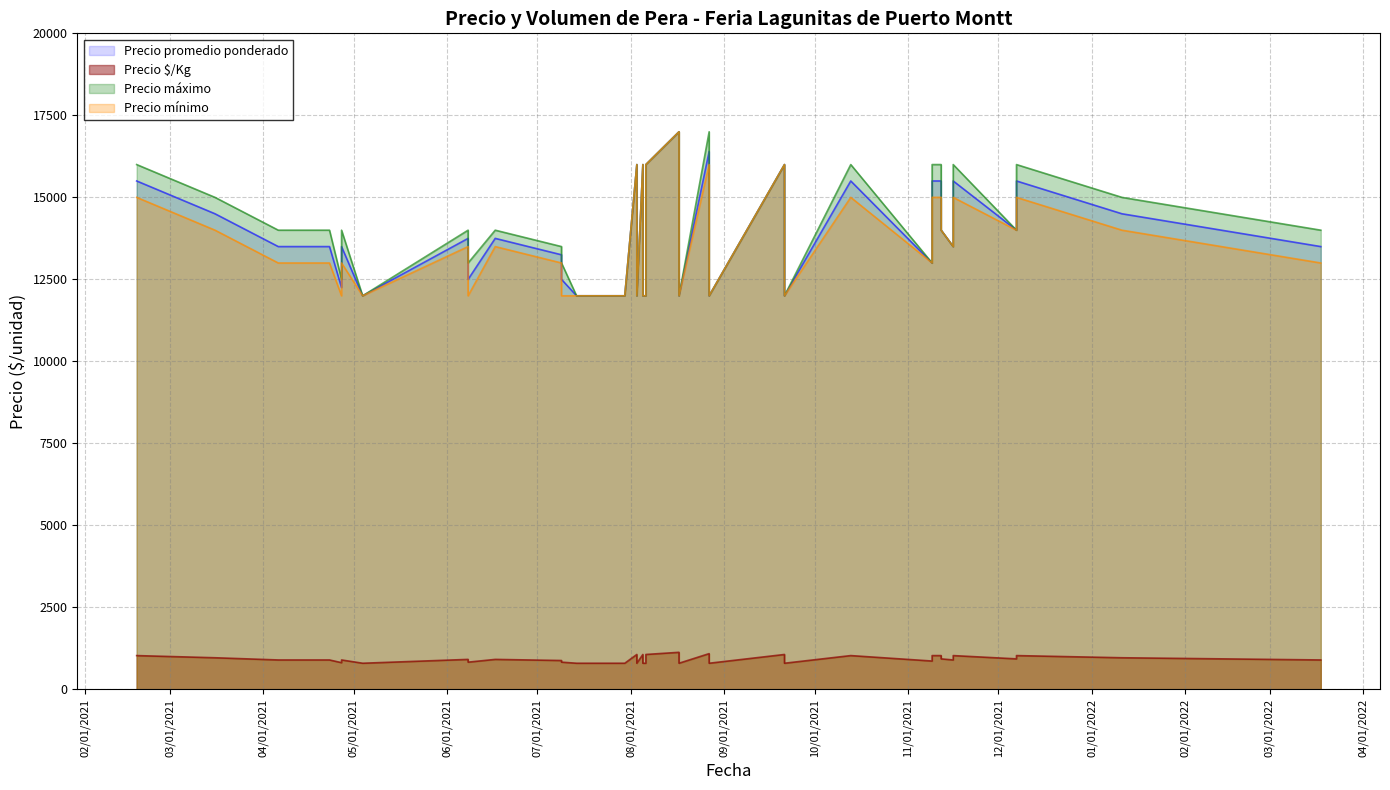

List the series in order of their peak value, highest first.

Precio promedio ponderado, Precio máximo, Precio mínimo, Precio $/Kg